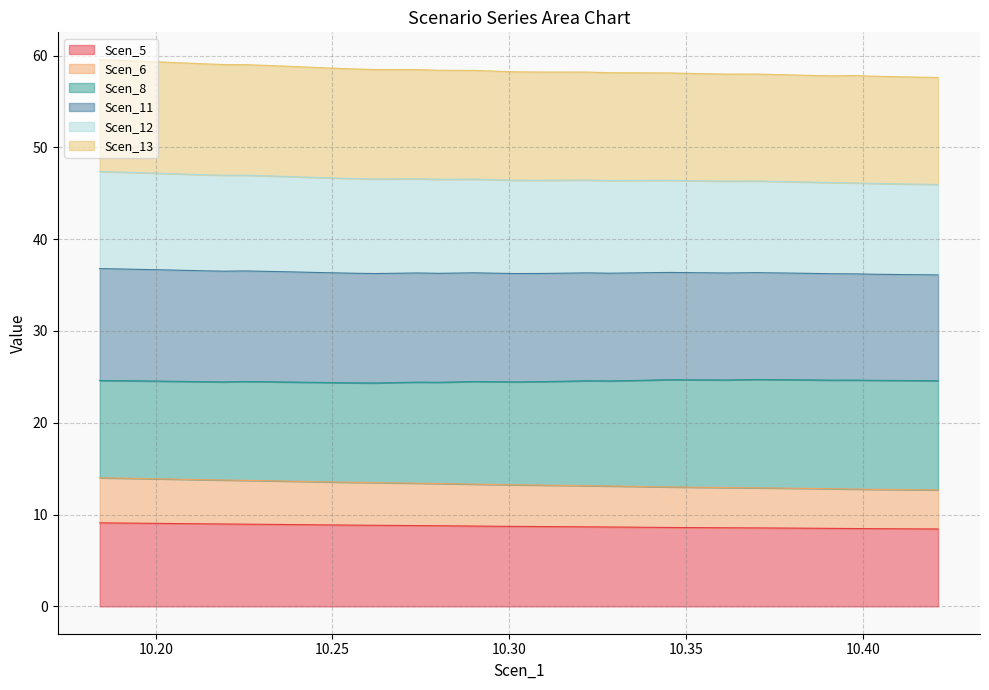

What is the highest value of the Scen_5 series?

9.1